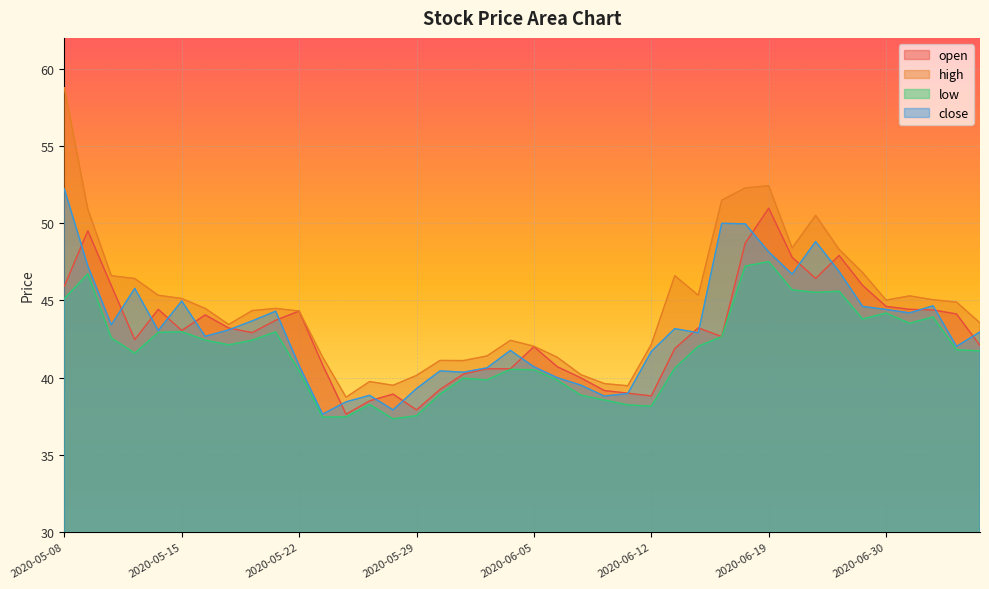

How many lines are shown in the chart?

4